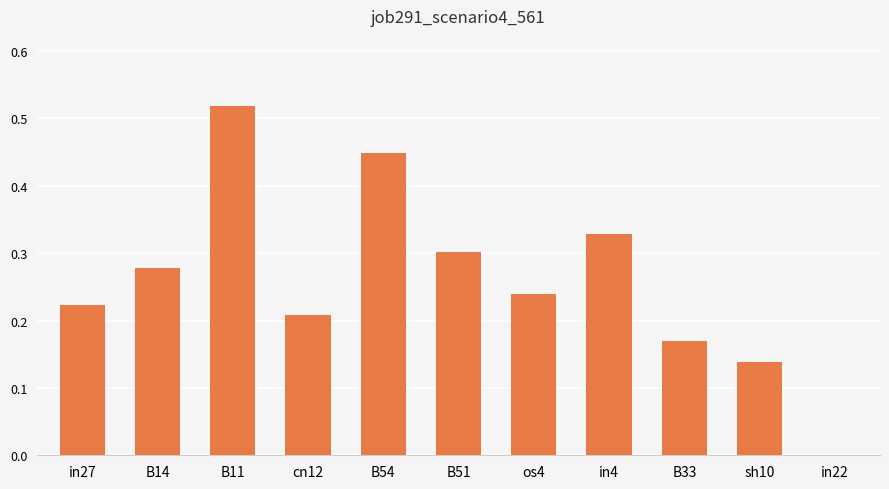

What is the sum of the values at in4 and B11?

0.8